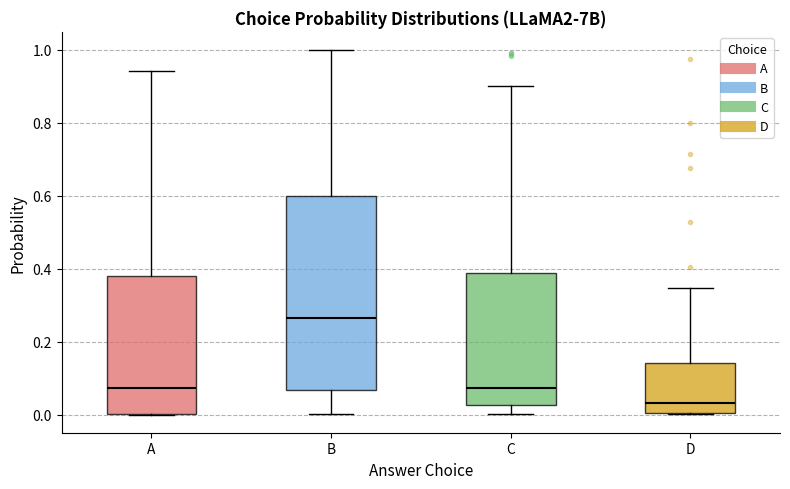

Where does the upper whisker of the box for A end on the y-axis? The values are not printed on the chart, so give them approximately, as read against the axis.

0.94